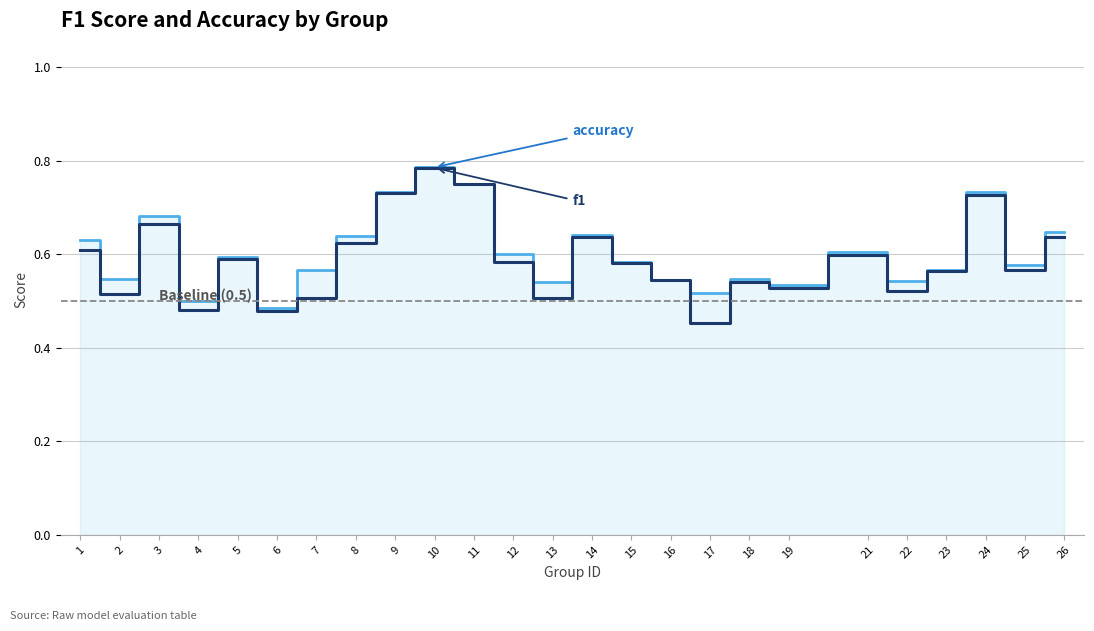

At which category is the sum across all series the highest?

10